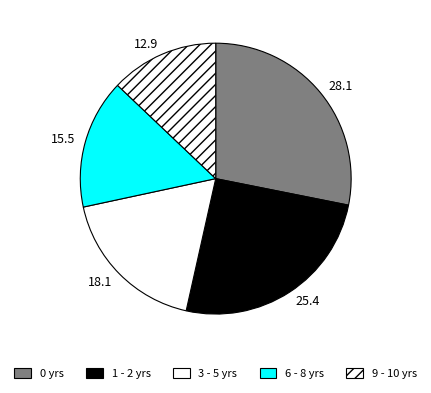

Is there a majority slice in this chart?

No